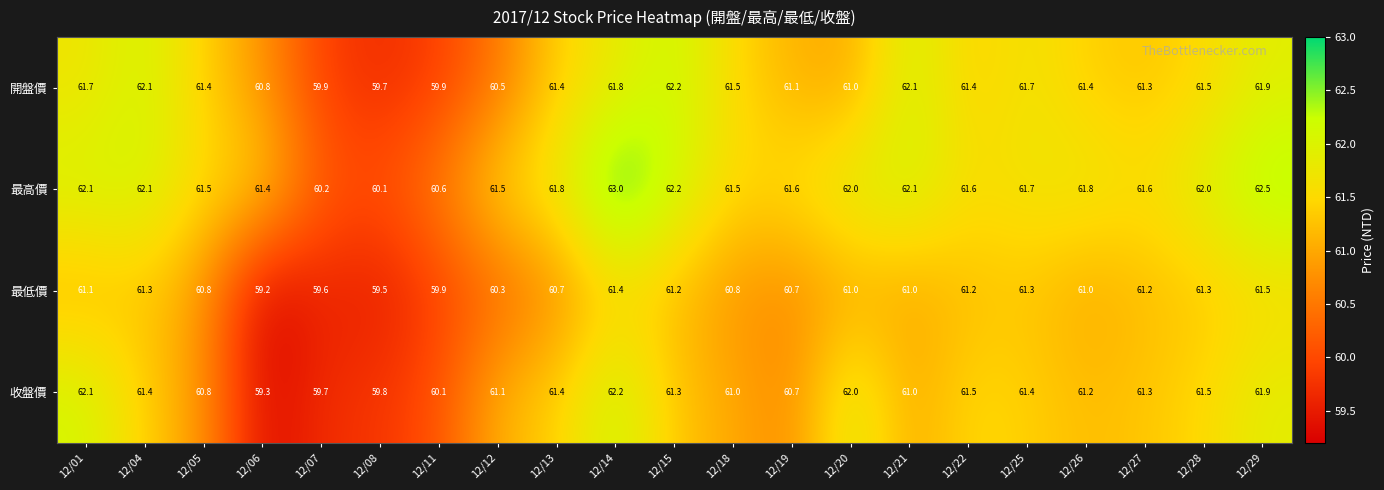

What value does the 開盤價 series have at 12/15?

62.2